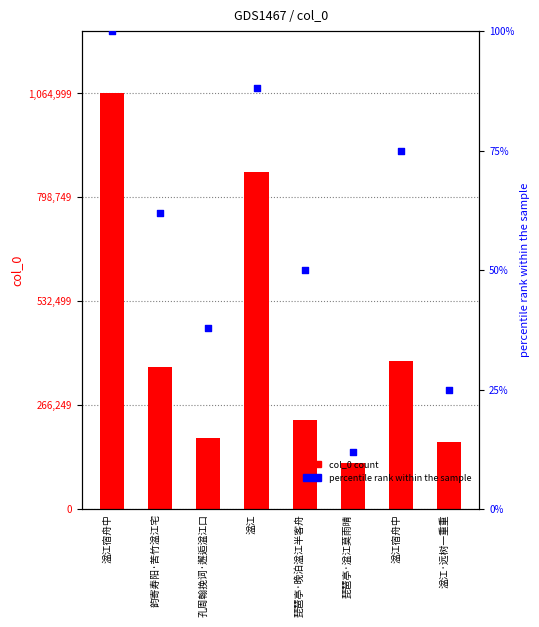

What are all the series names shown in the legend?

col_0, percentile rank within the sample